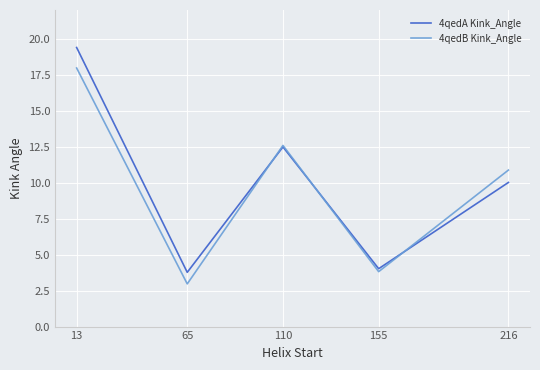

True or false: 4qedA Kink_Angle has a value of 4.0 at 155.

True